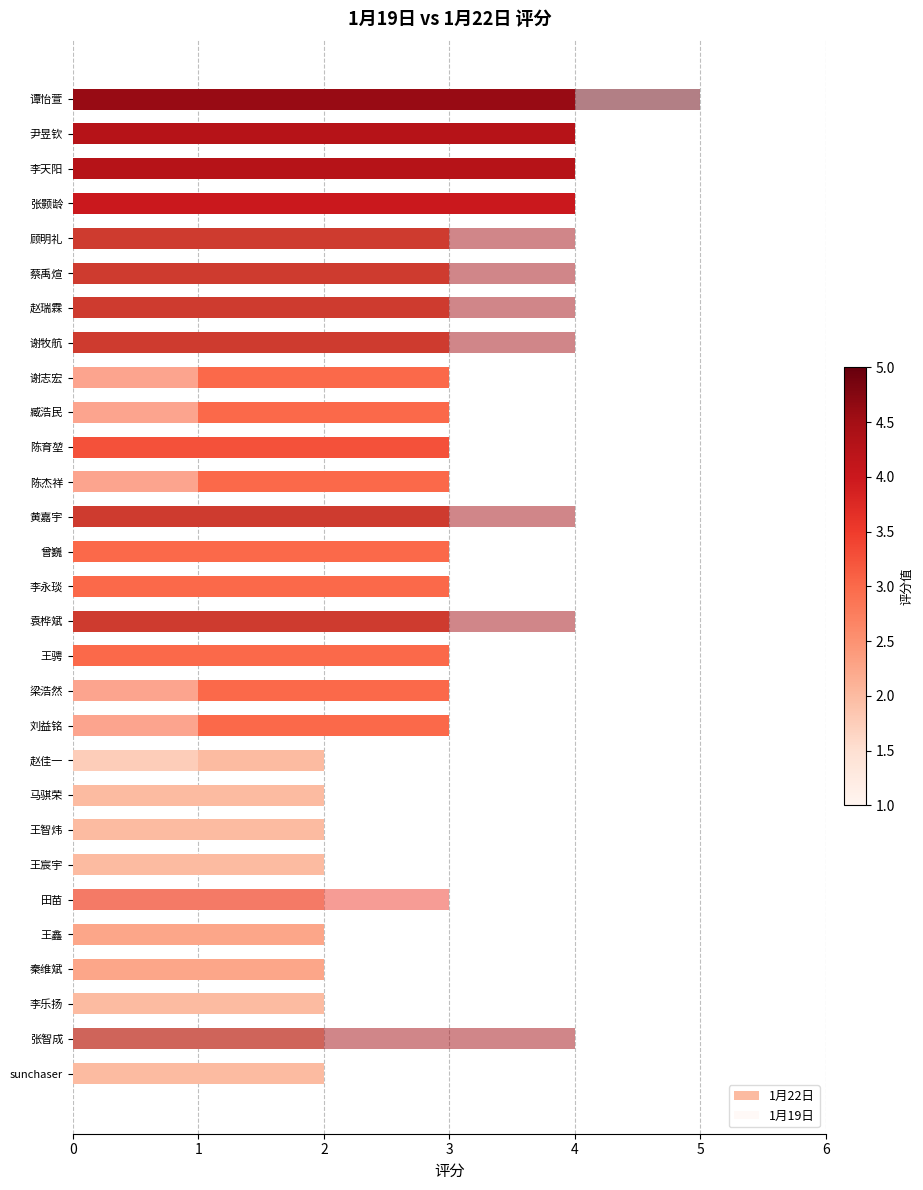

What is the total value across all series at 王鑫?

4